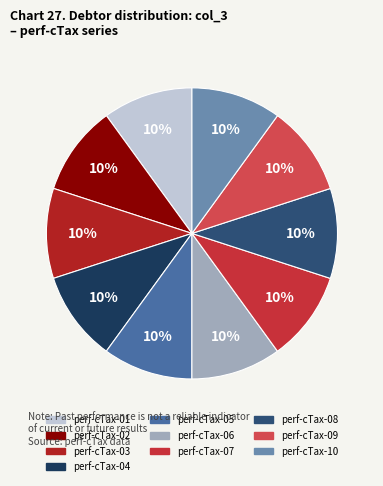

Combined, do perf-cTax-03 and perf-cTax-10 account for over 50%?

No